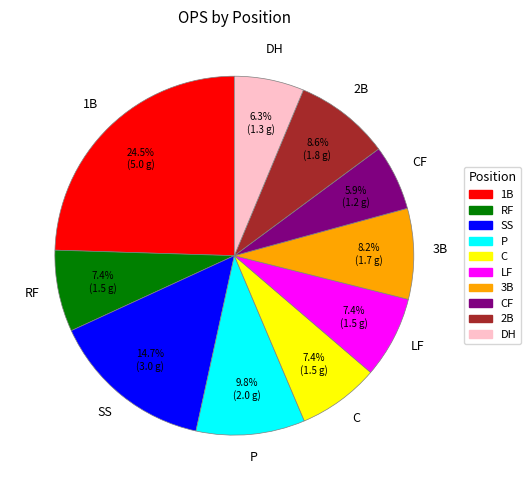

Approximately how many times larger is the value at CF compared to LF?

0.8